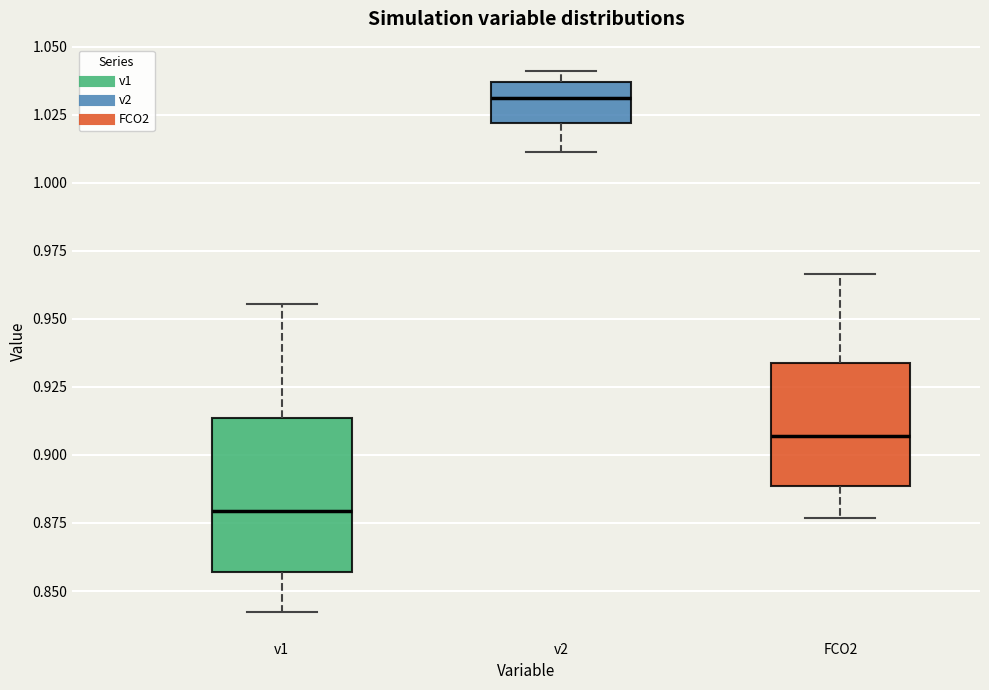

Which box's median line is the lowest?

v1